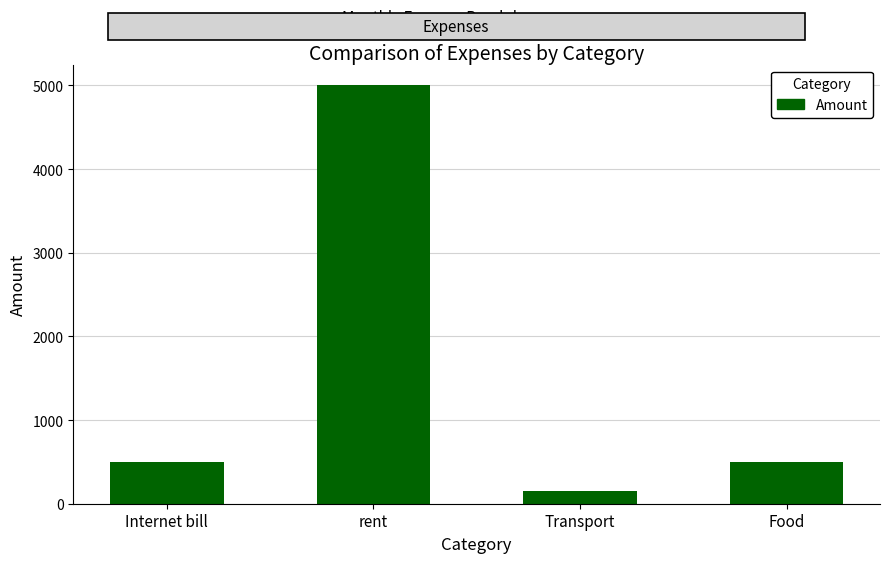

Reading left to right, what are all the values shown in this chart?

500	5000	150	500